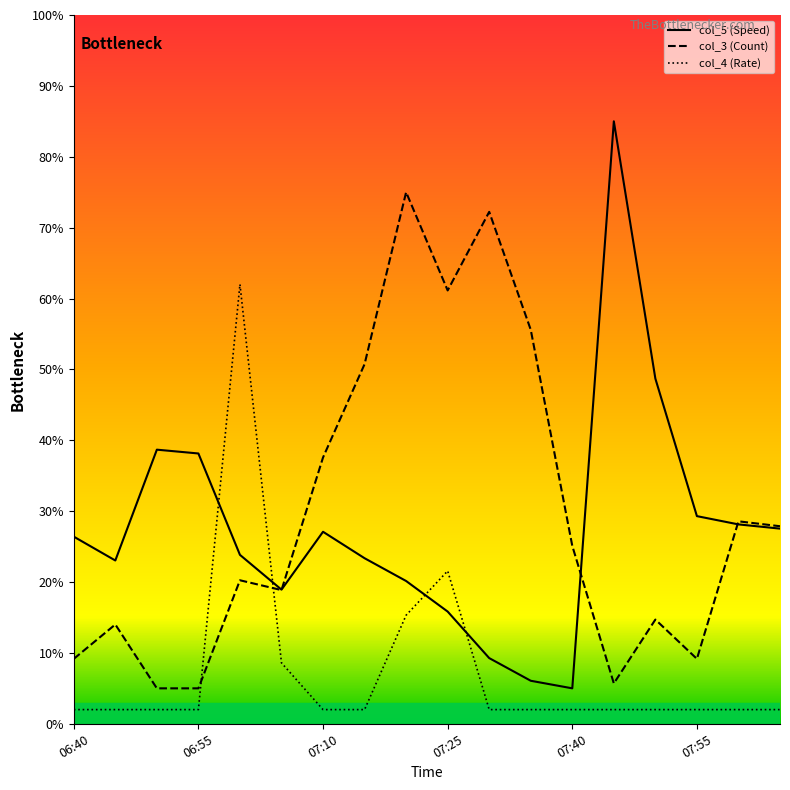

How many times do col_4 and col_5 cross each other?

4